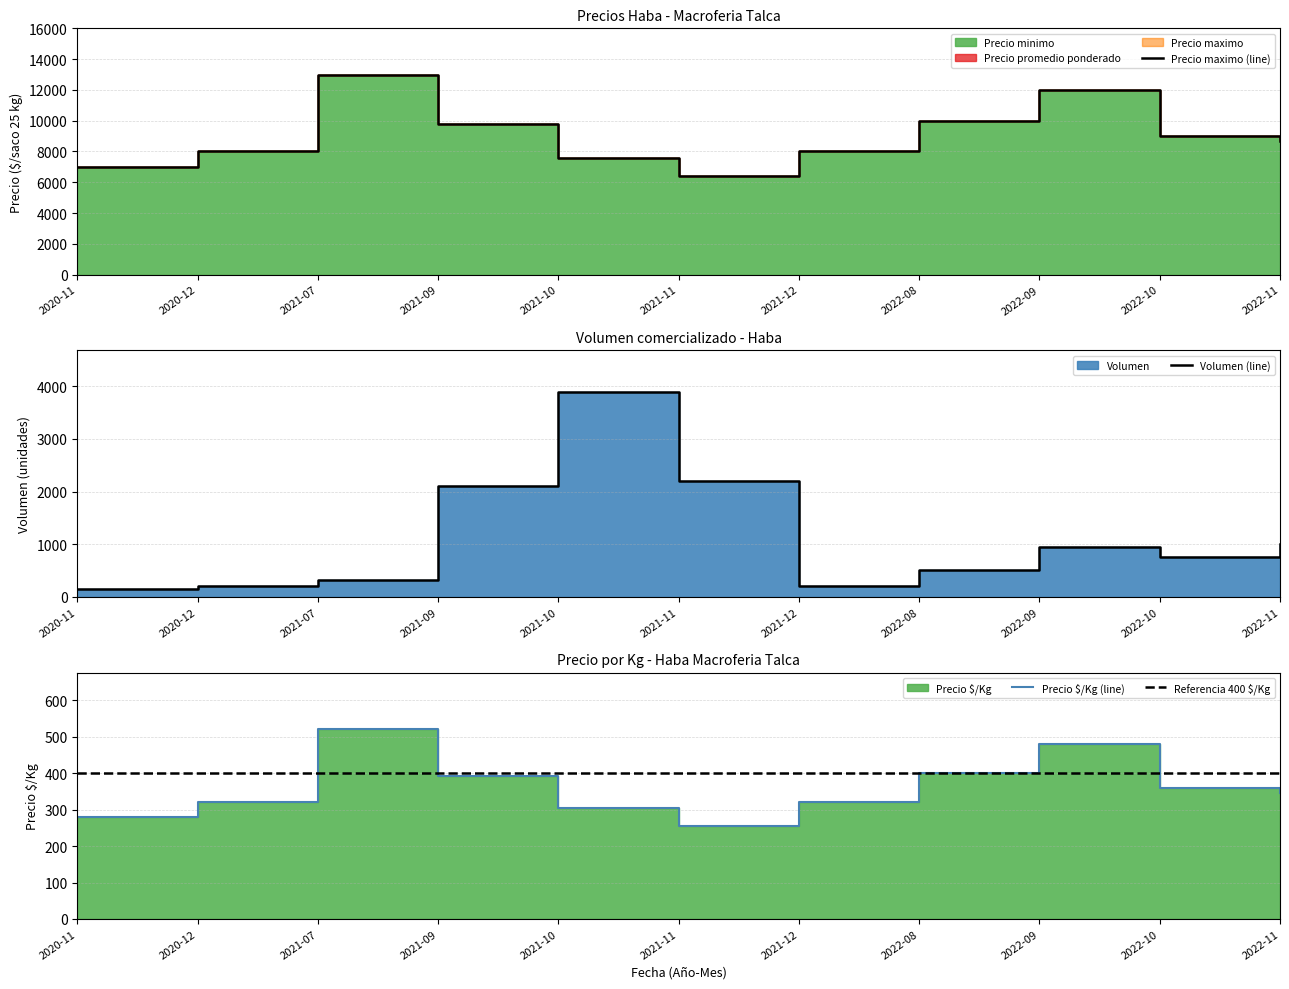

True or false: Volumen (line) has more than 0 interior local peaks.

True